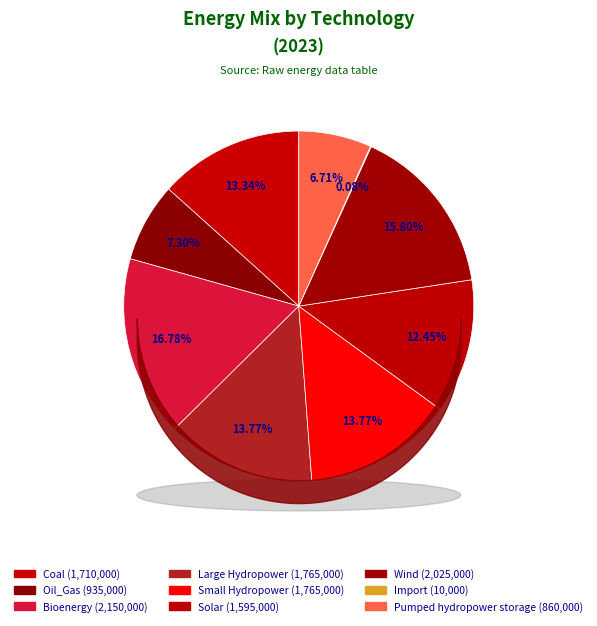

How much of the chart is everything except Wind?

84.2%